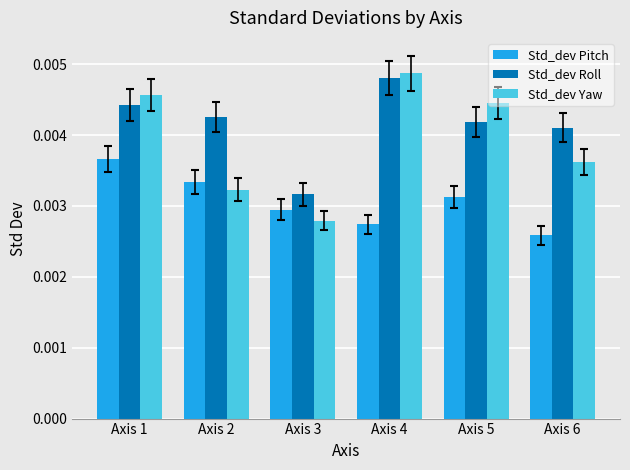

How many Std_dev Roll values are between 0 and 1?

6